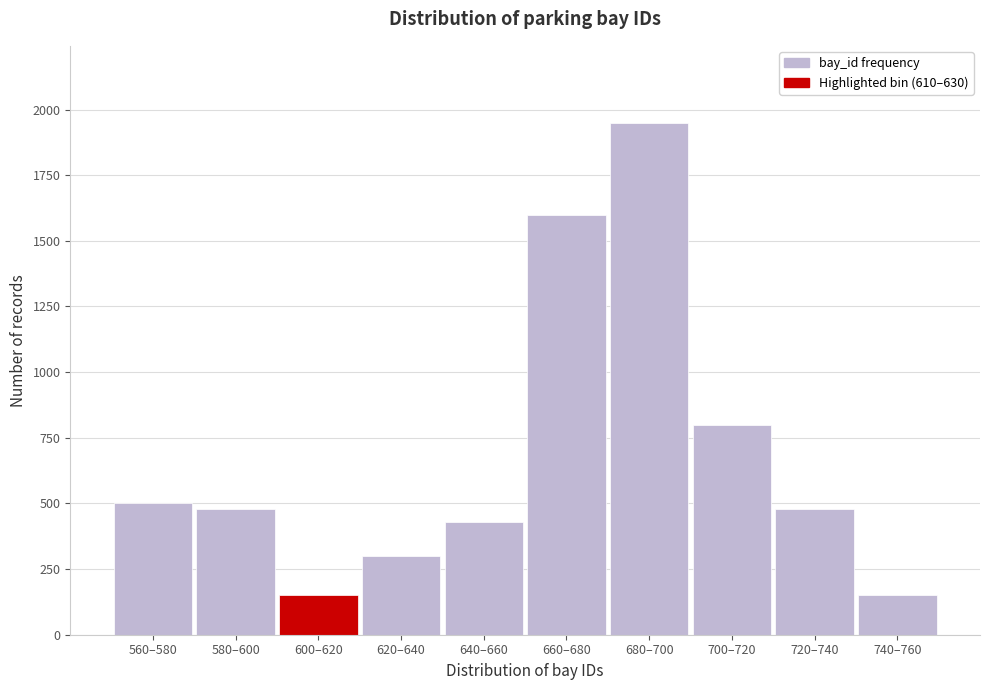

Reading right to left, transcribe all the data shown in this chart.

740–760=150	720–740=480	700–720=800	680–700=1950	660–680=1600	640–660=430	620–640=300	600–620=150	580–600=480	560–580=500